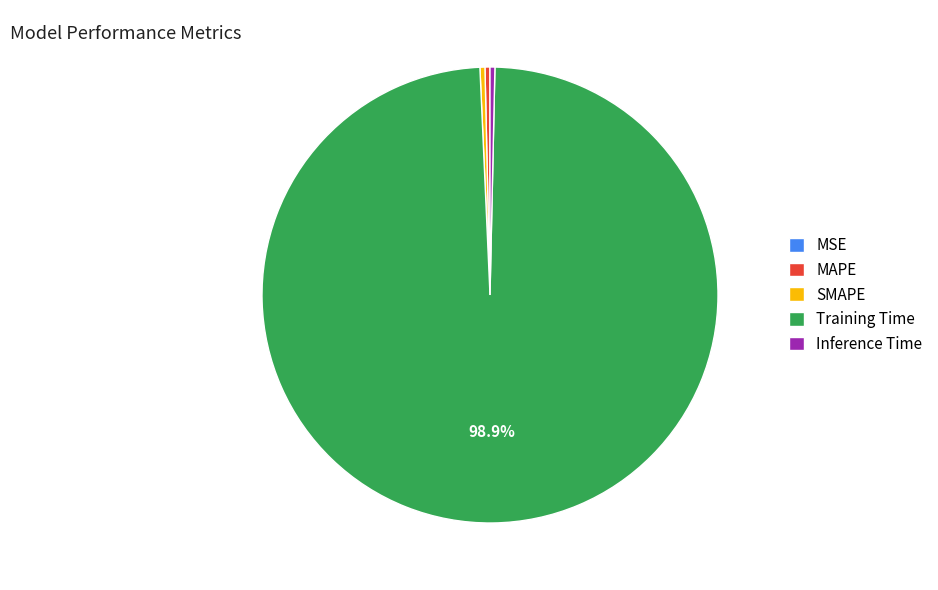

Which has a higher value, Training Time or SMAPE?

Training Time